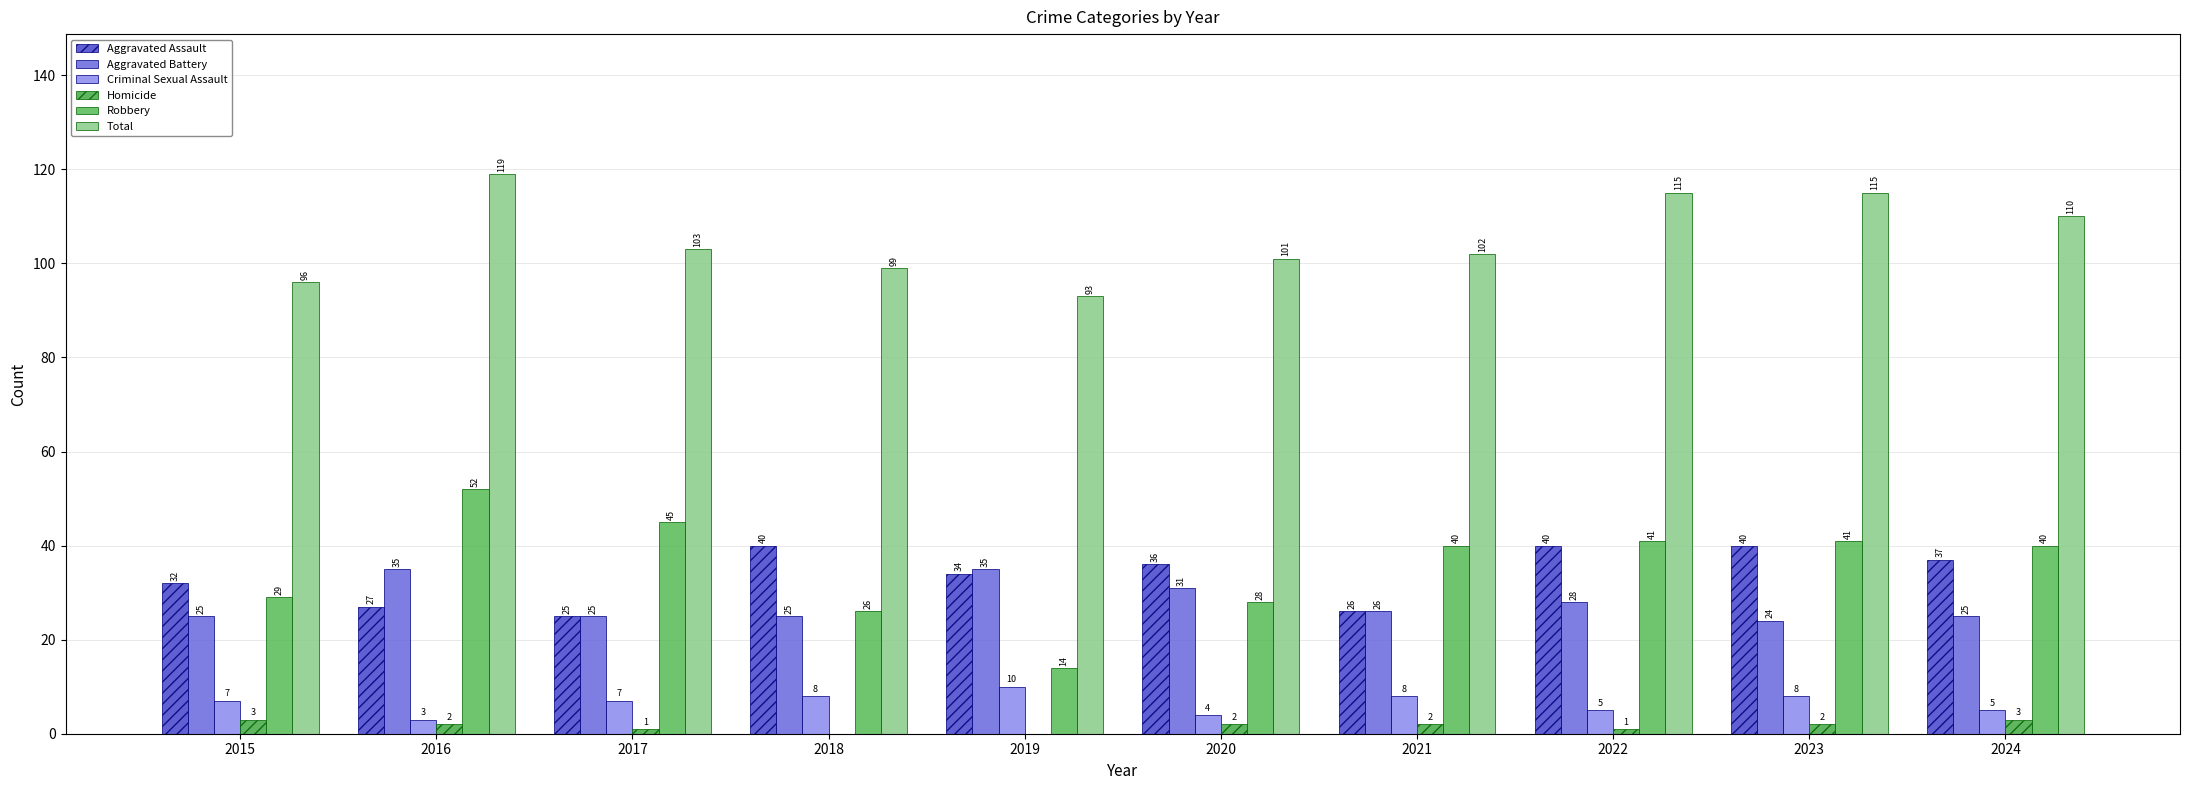

Count the Homicide values in the range 1 to 2.

6